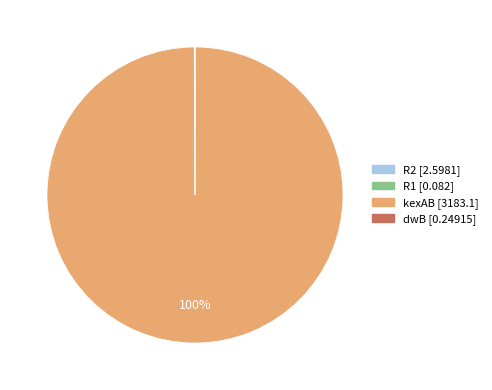

Is kexAB the majority of the pie?

Yes